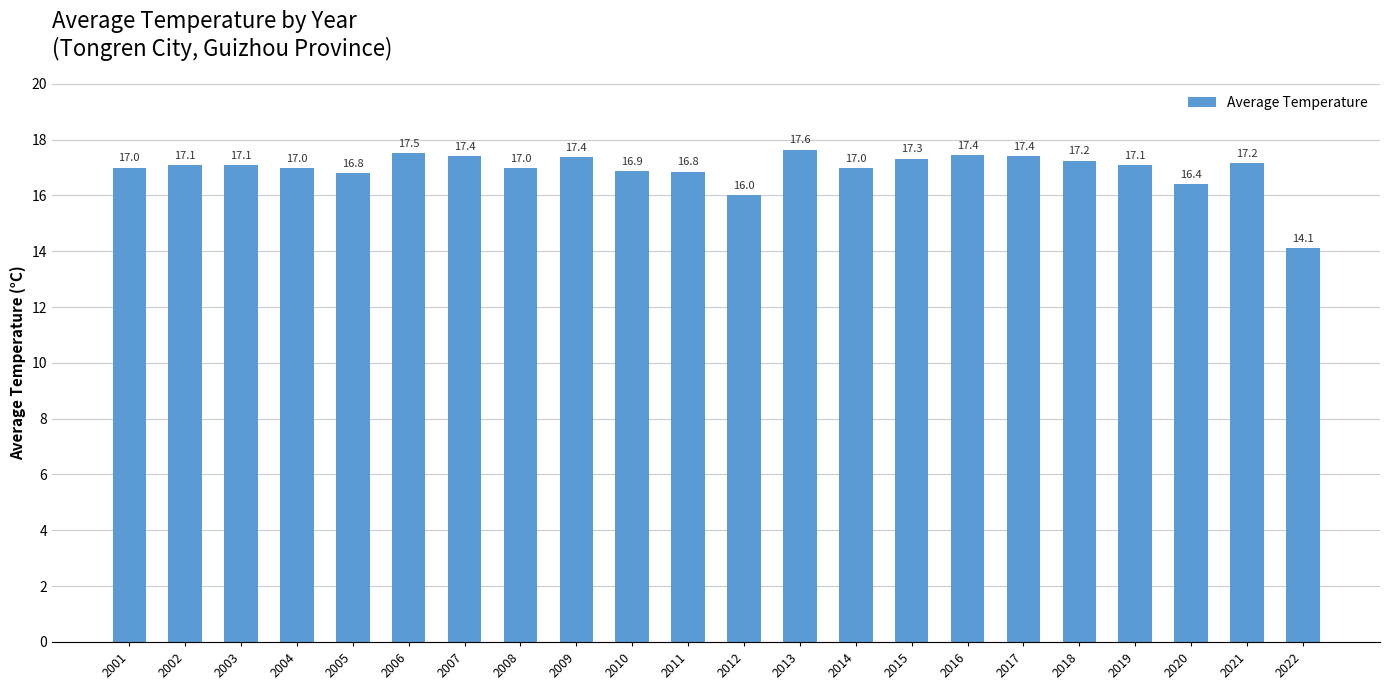

What is the value of the 18th bar from the left?

17.2